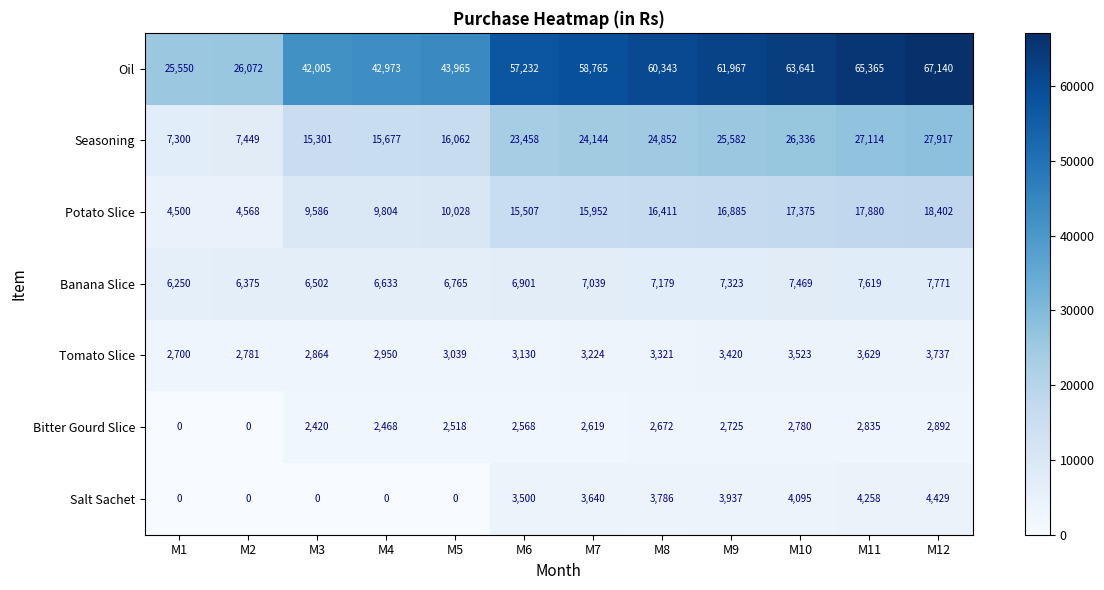

What is the maximum value for Tomato Slice?

3737